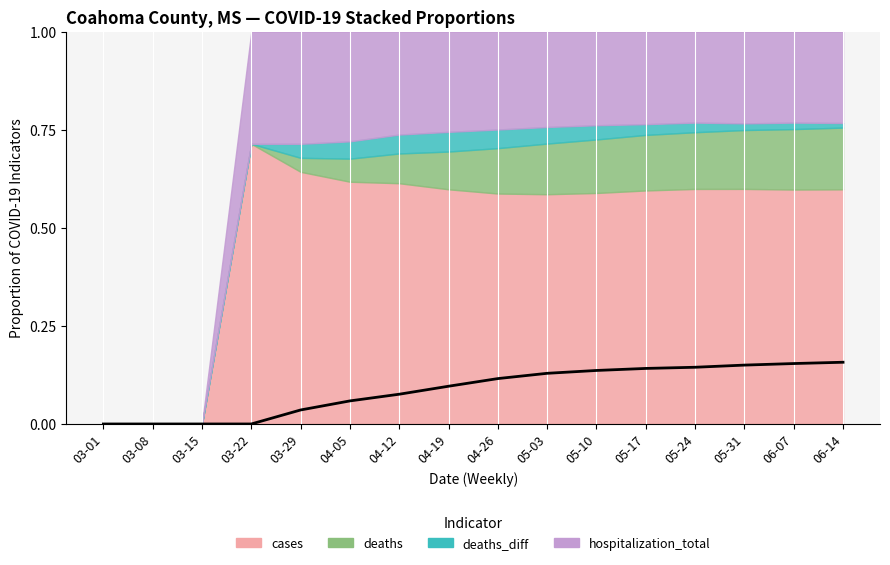

The chart shows a value of 0.0 at 03-29. True or false?

False